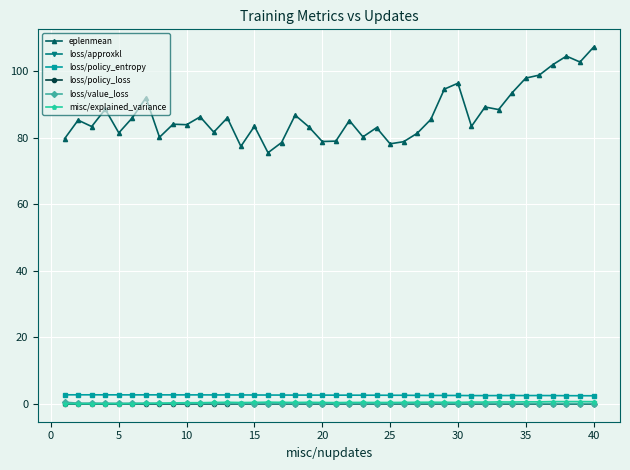

How many values in the eplenmean series are below 85?

20